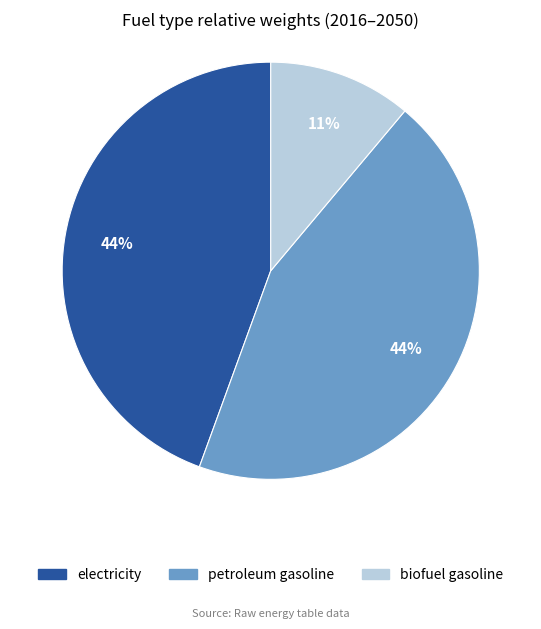

Does any single category account for the majority?

No